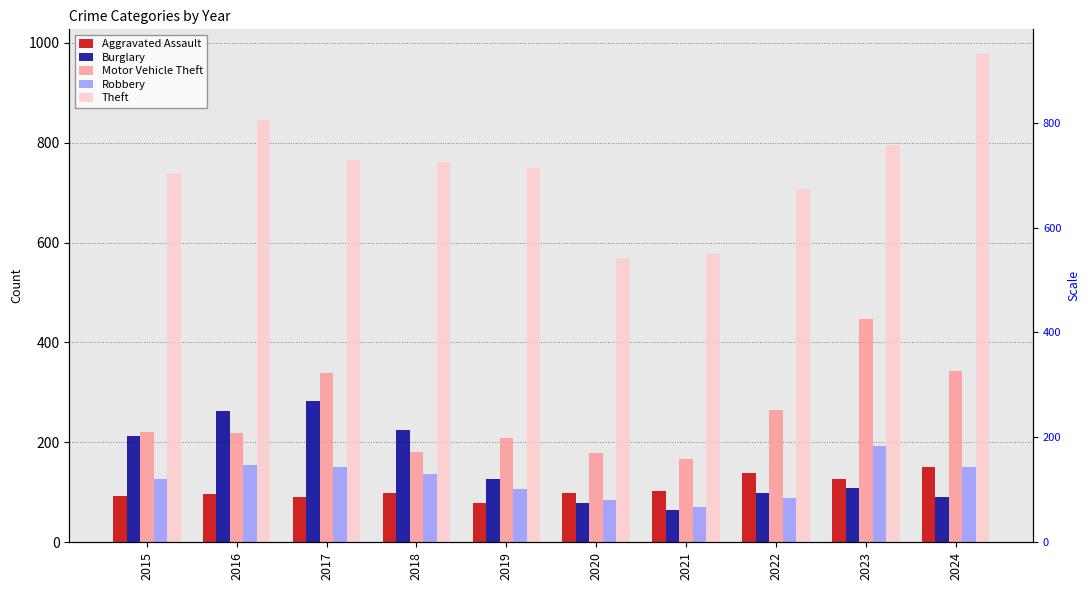

True or false: Theft has a value of 978 at 2024.

True